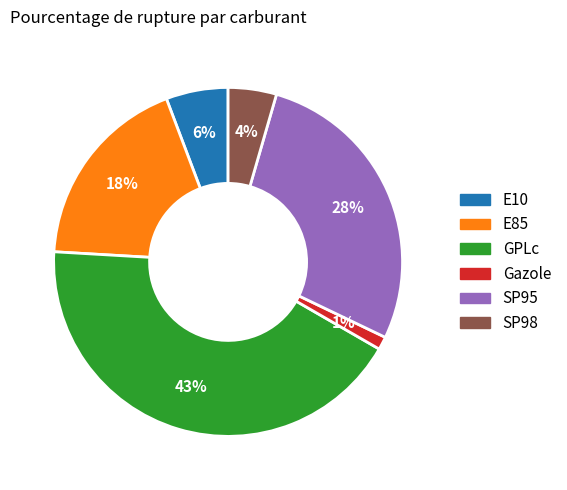

Is there any slice that represents more than half of the pie?

No